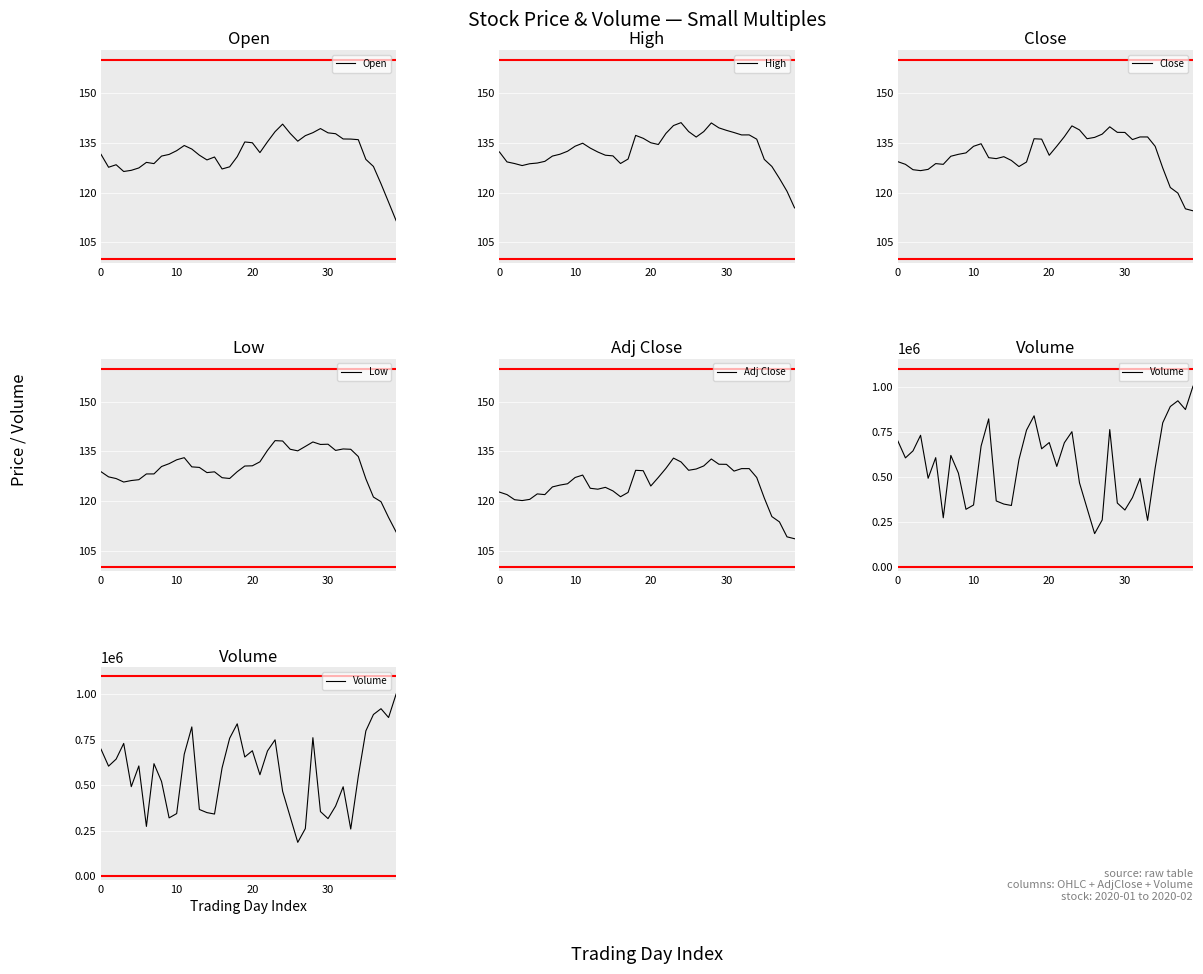

What is the minimum value for Open?

111.5